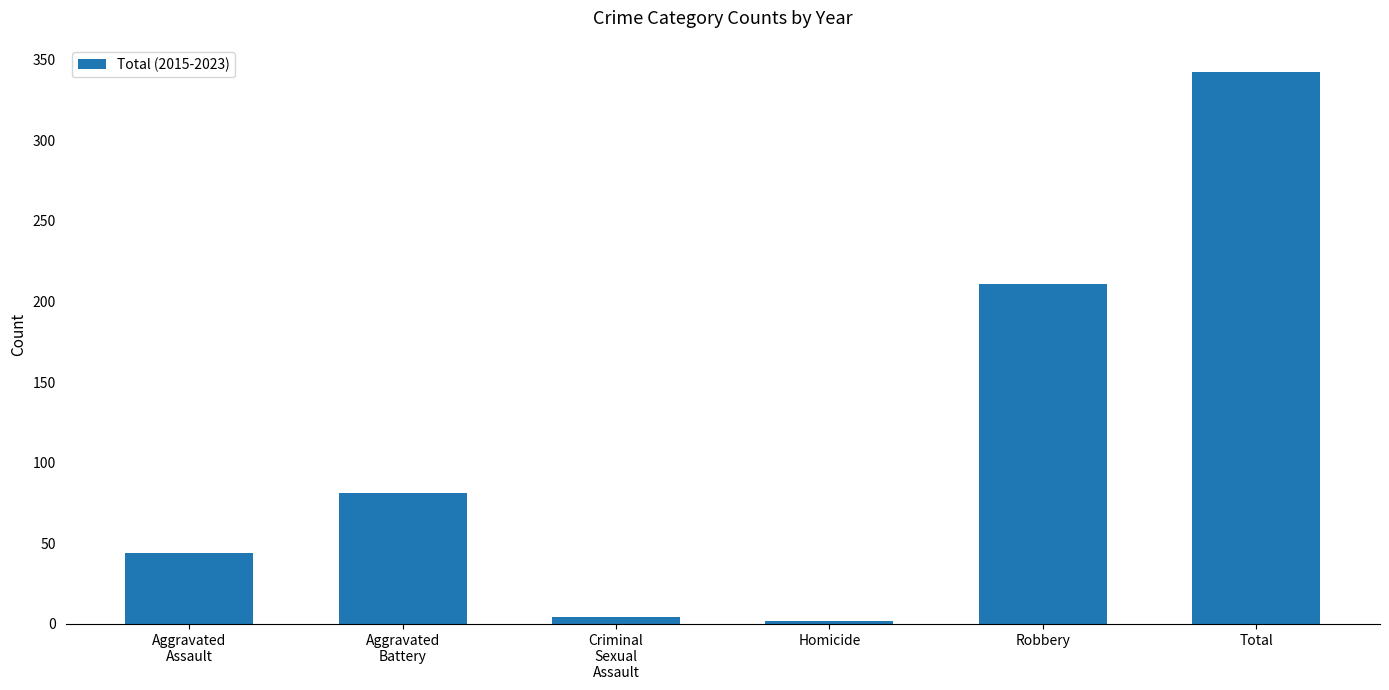

What is the label of the 2nd bar from the left?

Aggravated
Battery